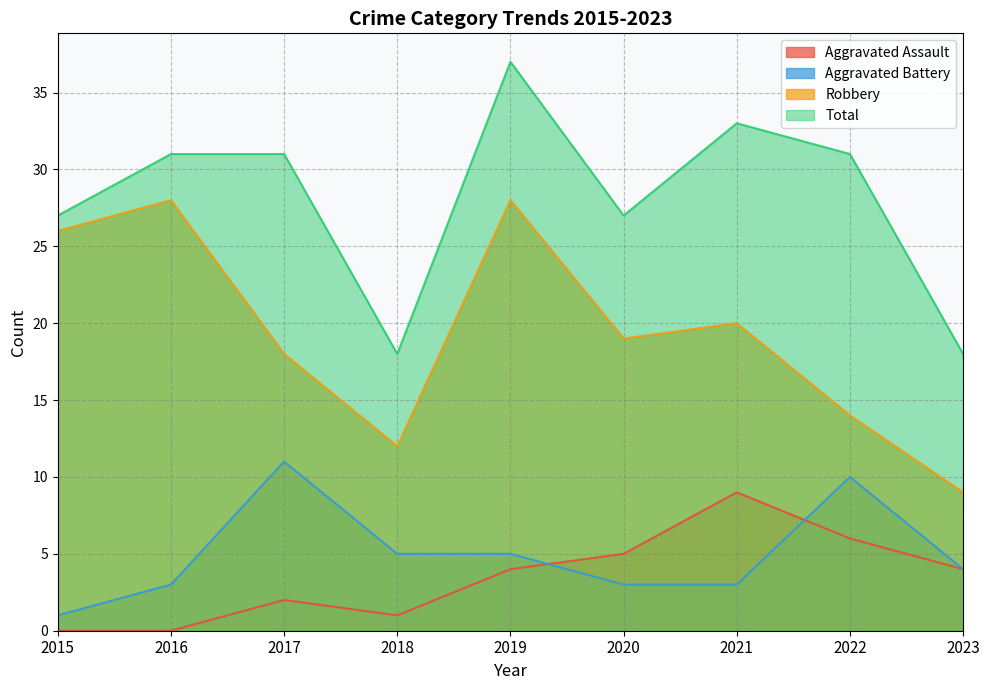

Which series changed the most between 2018 and 2020?

Total